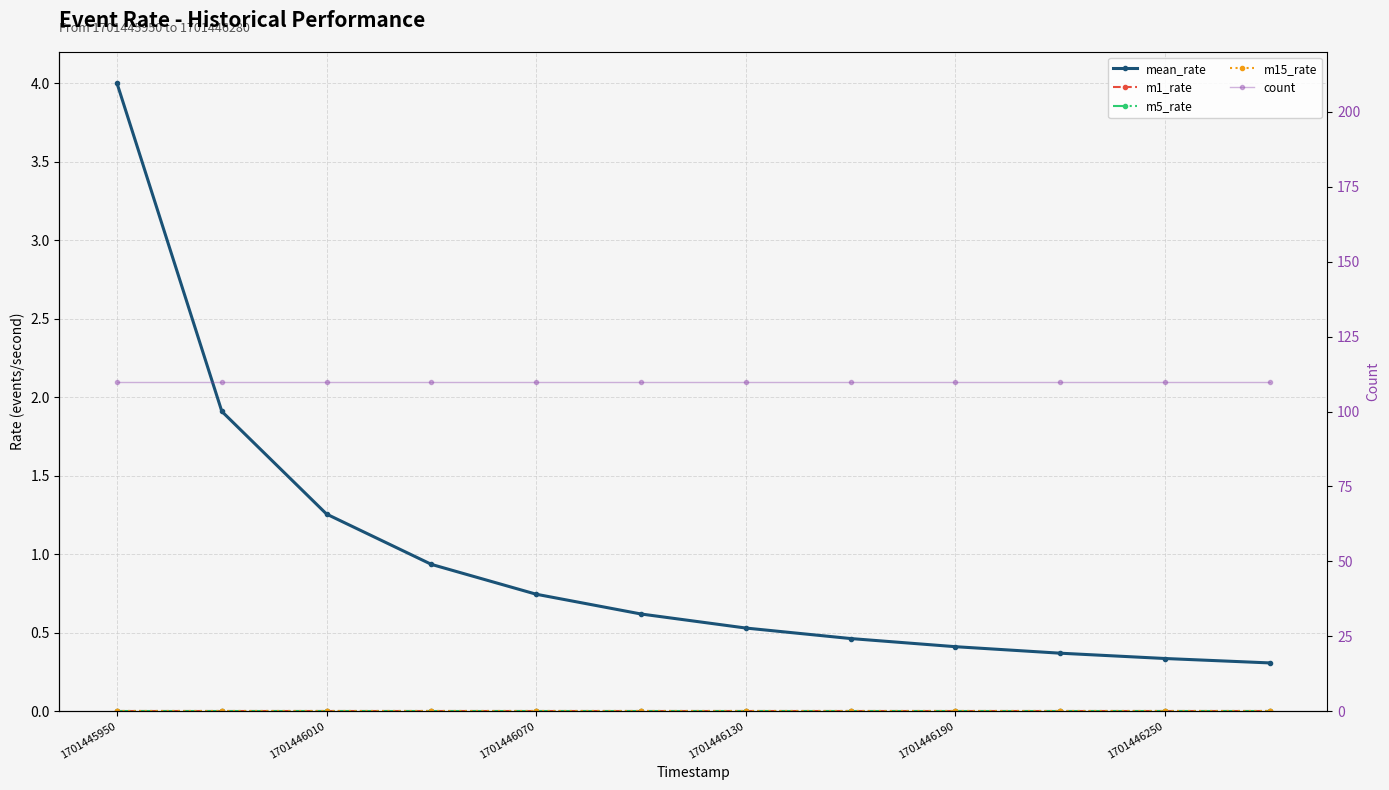

Does the chart display data point markers on the line(s)?

Yes